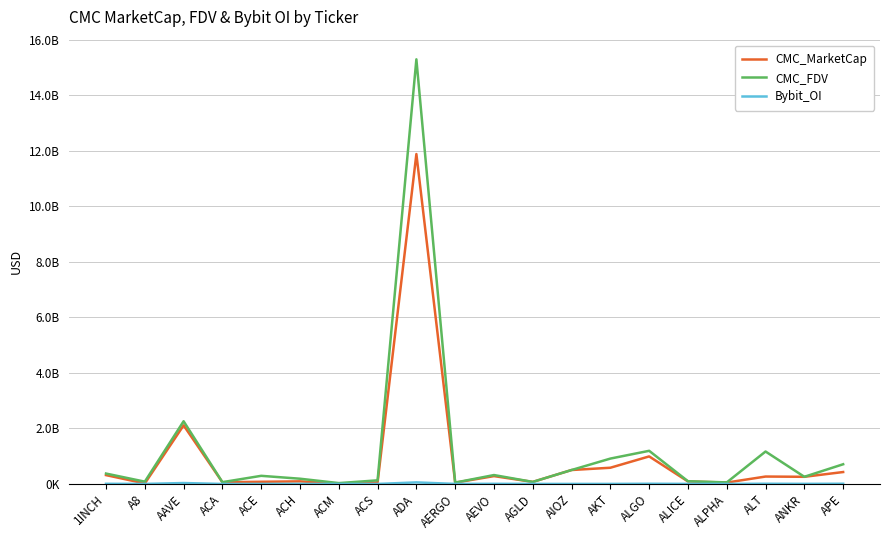

Reading right to left, extract all data points from this chart.

CMC_MarketCap: APE=429089972.2	ANKR=257640305.2	ALT=266622350.5	ALPHA=49890104.6	ALICE=90153480.0	ALGO=991719365.7	AKT=583821519.0	AIOZ=501867824.8	AGLD=73596175.1	AEVO=282548861.4	AERGO=45883250.0	ADA=11880614781.8	ACS=52612541.0	ACM=10147840.8	ACH=93264840.0	ACE=77697973.4	ACA=62143892.0	AAVE=2110043818.6	A8=17641549.8	1INCH=318482008.9
CMC_FDV: APE=709361759.2	ANKR=257640305.2	ALT=1168128651.5	ALPHA=55680920.4	ALICE=97825466.3	ALGO=1193522097.5	AKT=913614224.9	AIOZ=501867824.8	AGLD=73596175.1	AEVO=320451637.1	AERGO=49336828.2	ADA=15292075059.8	ACS=129846633.1	ACM=30628449.2	ACH=188494450.5	ACE=292704619.8	ACA=64733220.9	AAVE=2257913699.7	A8=82824177.5	1INCH=374483349.2
Bybit_OI: APE=7454650.0	ANKR=3343020.0	ALT=7196886.0	ALPHA=832937.0	ALICE=2439910.0	ALGO=6822086.0	AKT=1451494.0	AIOZ=1157065.0	AGLD=1201521.0	AEVO=4723899.0	AERGO=1126550.0	ADA=55913378.0	ACS=0.0	ACM=0.0	ACH=1851907.0	ACE=1268586.0	ACA=0.0	AAVE=32957834.0	A8=958919.0	1INCH=5459014.0